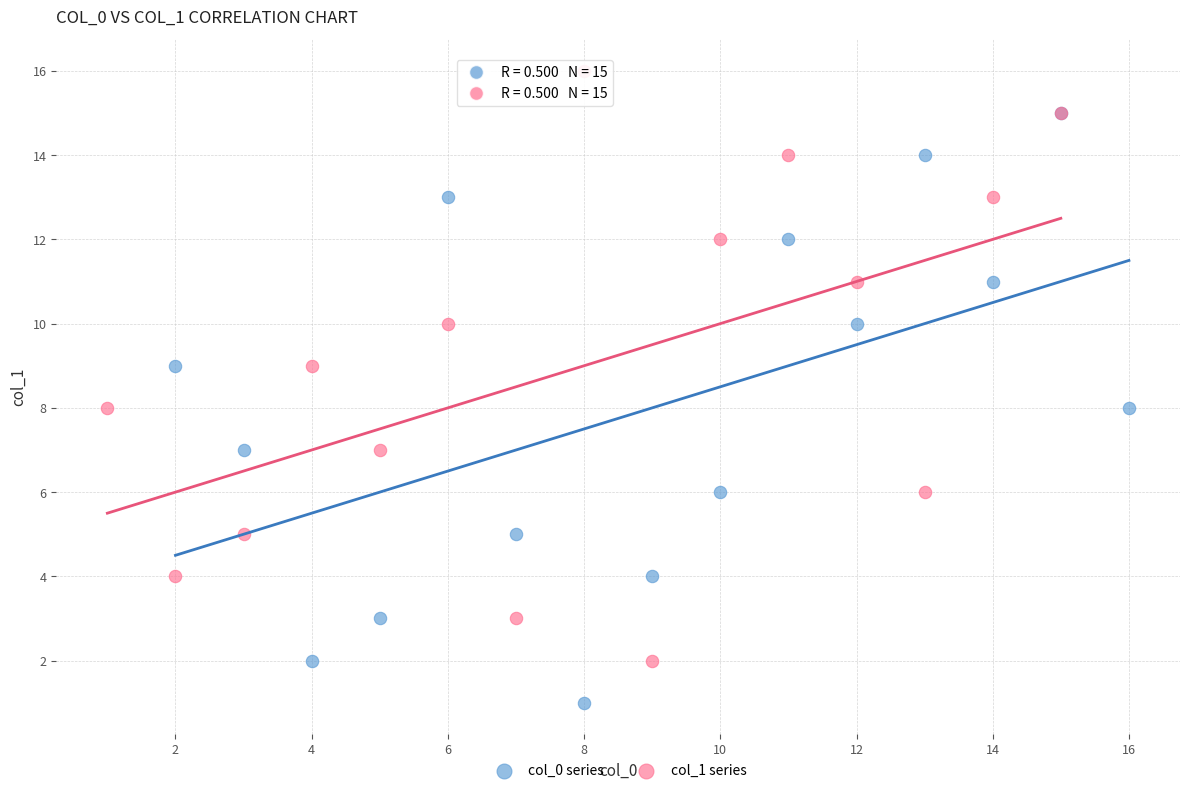

Which series reaches the maximum Y coordinate?

col_1 series